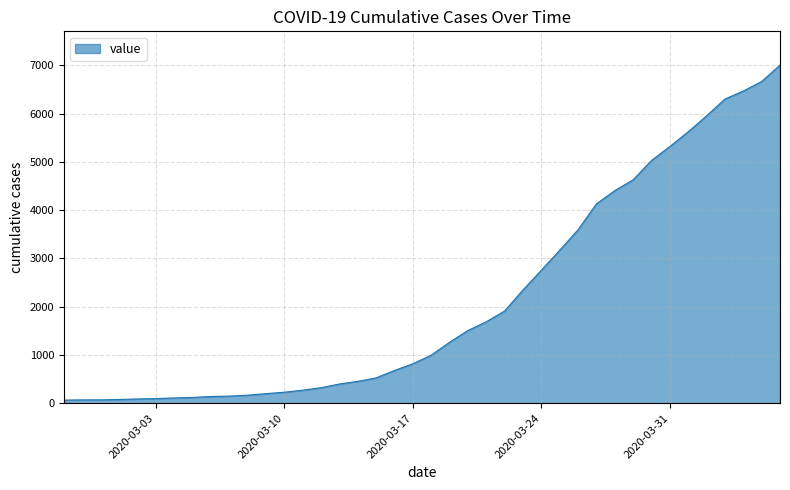

What is the difference between the maximum and minimum values?

6939